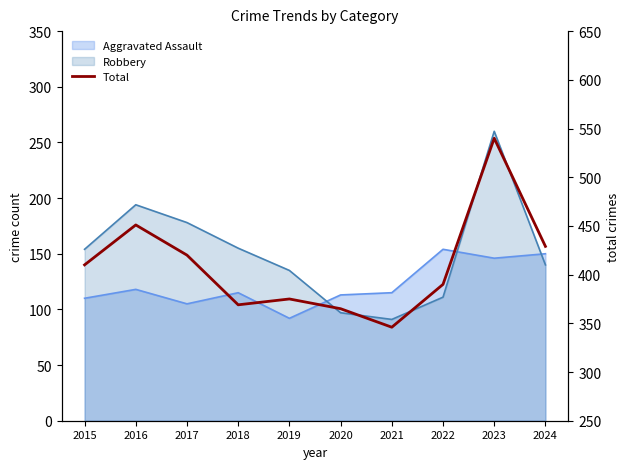

At which category does the data reach its first local valley?

2018